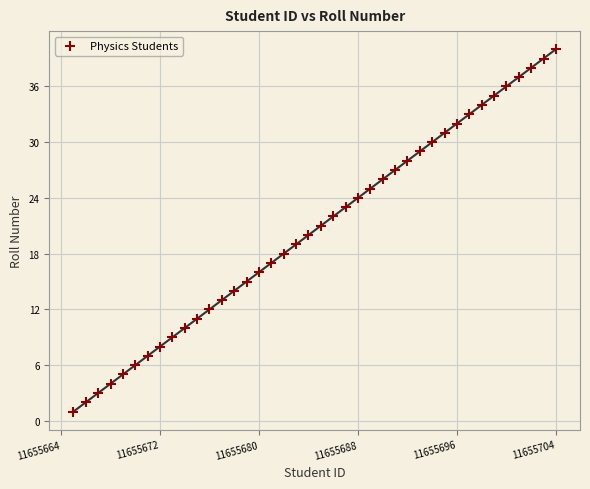

What is the range of X values (max minus min)?

39